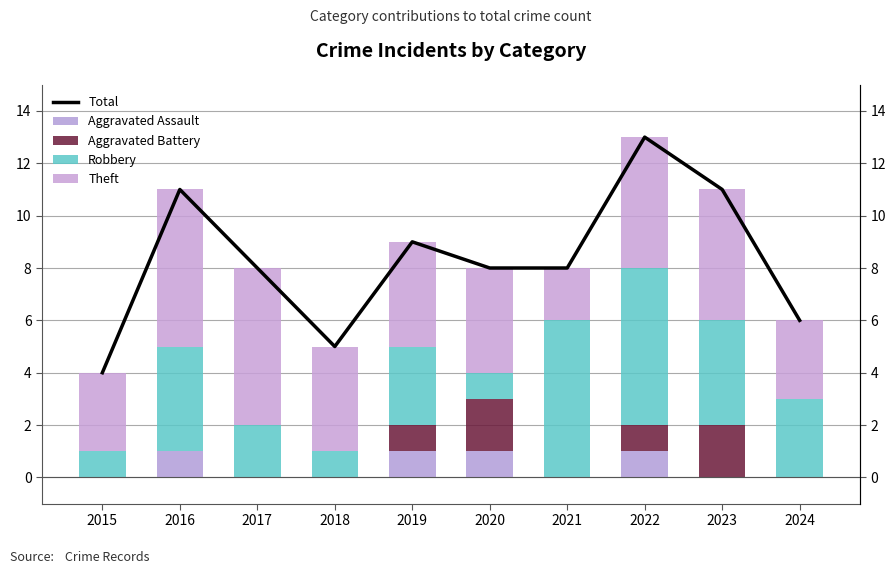

Which series has the largest range (max minus min)?

Total